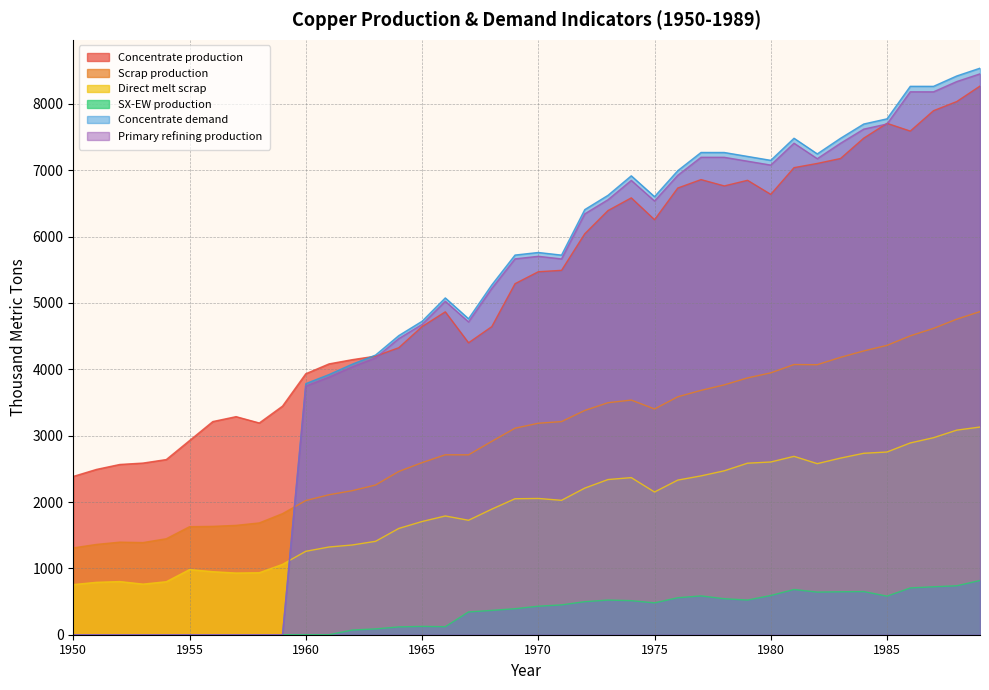

What is the spread (max minus min) of values at 1959?

3445.6